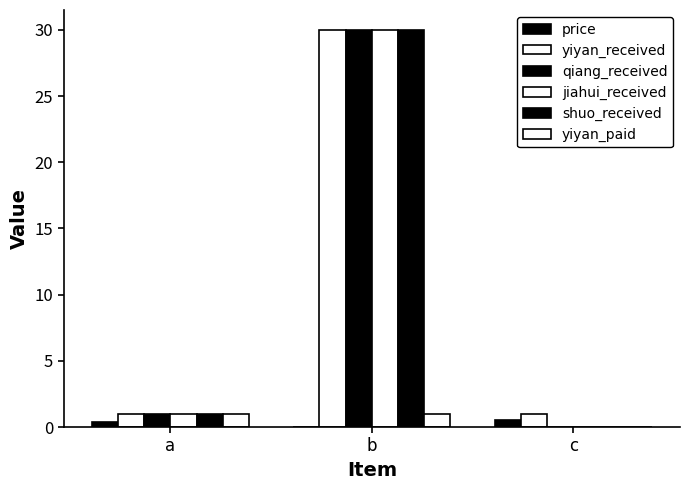

Which series changed the most between a and b?

yiyan_received